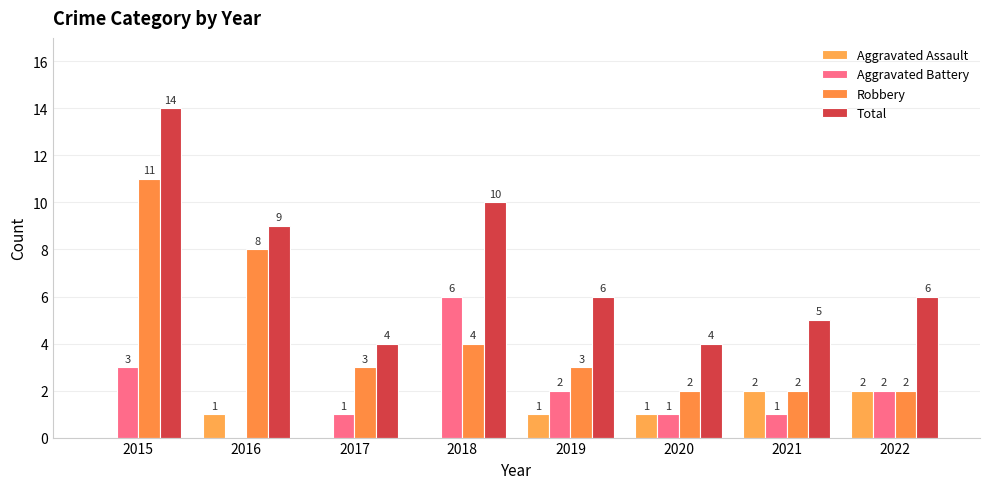

What is the average value of the Total series?

7